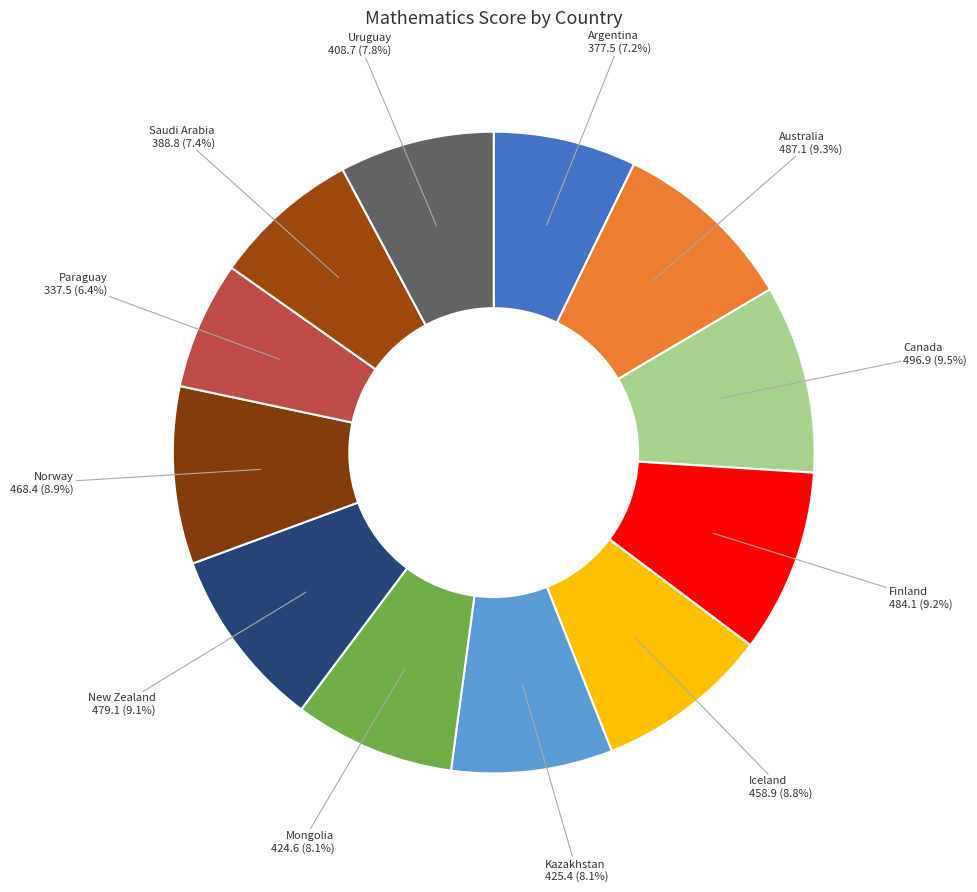

What percentage is the Paraguay slice, to the nearest percent?

6%